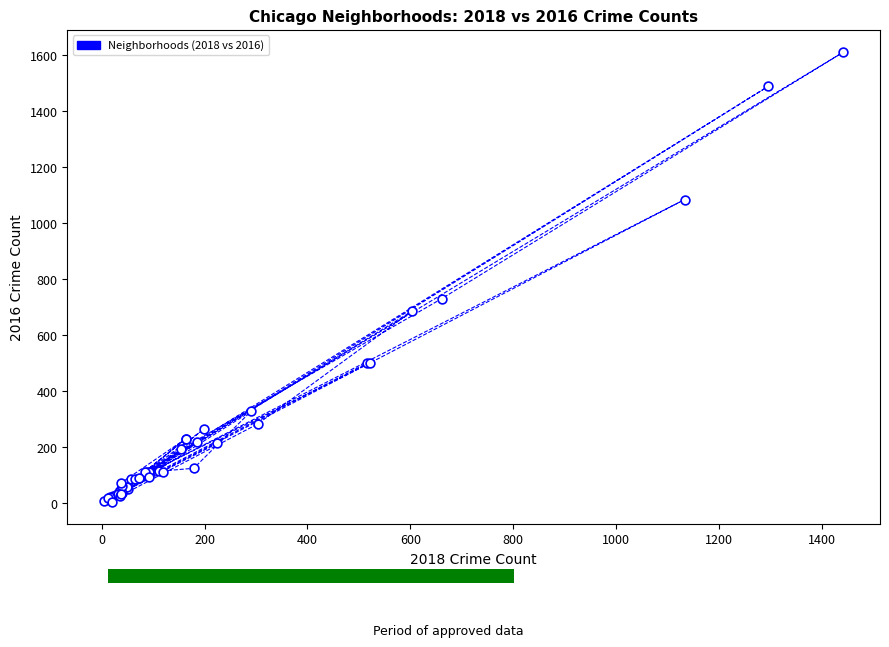

What Y value in the scatter plot is closest to 808?

731